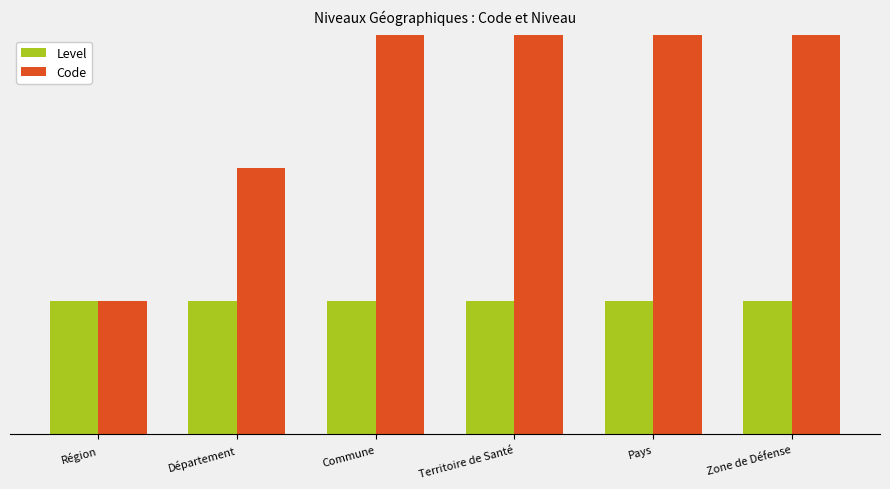

What is the sum of all Level values?

6